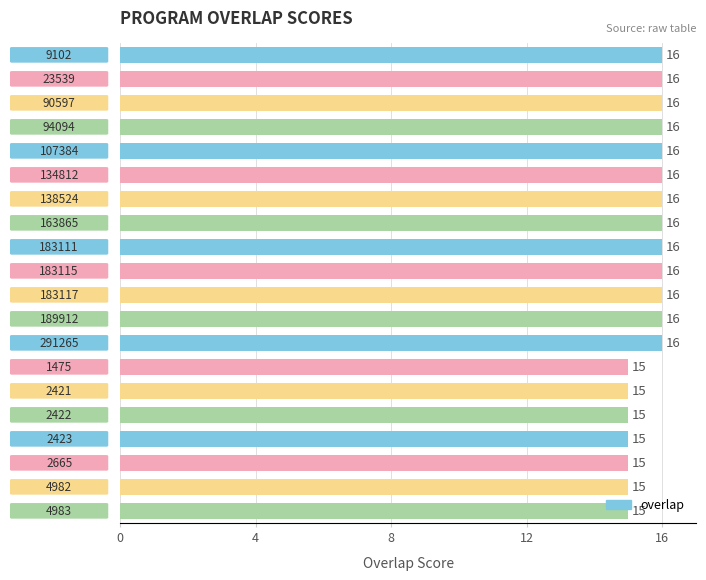

How many series are shown in this chart?

1